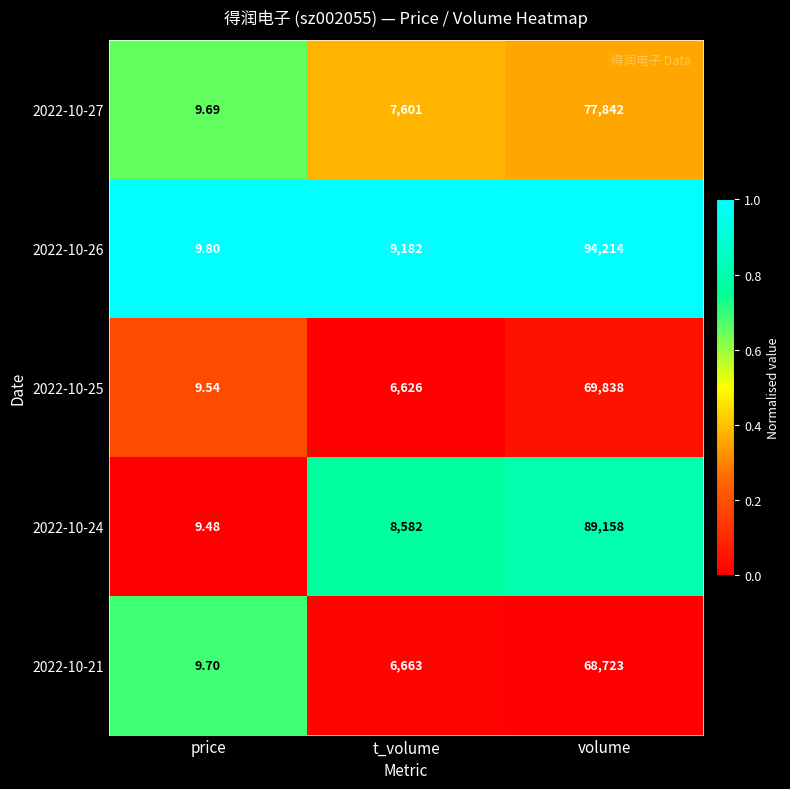

Is the value of 2022-10-21 at price greater than the value of 2022-10-24 at price?

Yes